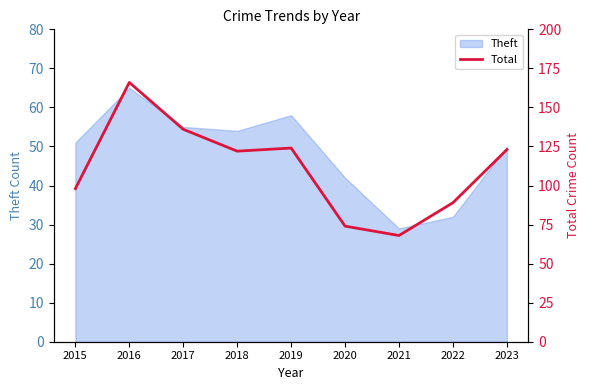

Which category has the highest value in the Theft series?

2016